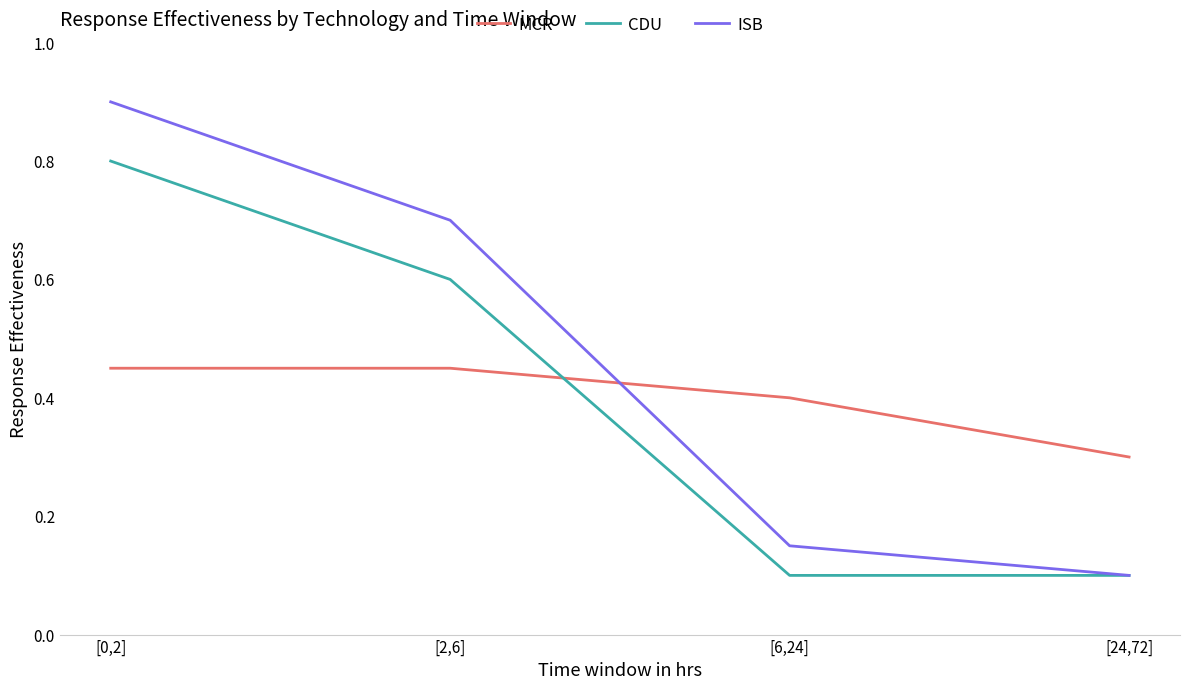

How many lines are shown in the chart?

3